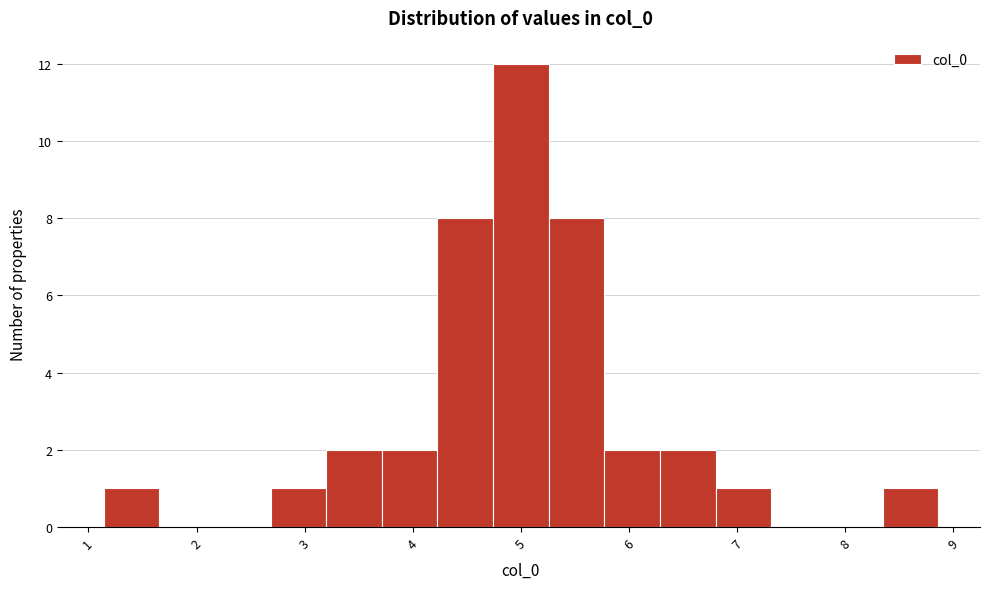

Reading left to right, transcribe this chart: for each bar, give the range it covers on the x-axis and its height. Neither the bar edges nor the heights are printed on the chart, so give them approximately, as read against the axes.

1.1 to 1.7: 1
1.7 to 2.2: 0
2.2 to 2.7: 0
2.7 to 3.2: 1
3.2 to 3.7: 2
3.7 to 4.2: 2
4.2 to 4.7: 8
4.7 to 5.3: 12
5.3 to 5.8: 8
5.8 to 6.3: 2
6.3 to 6.8: 2
6.8 to 7.3: 1
7.3 to 7.8: 0
7.8 to 8.3: 0
8.3 to 8.9: 1